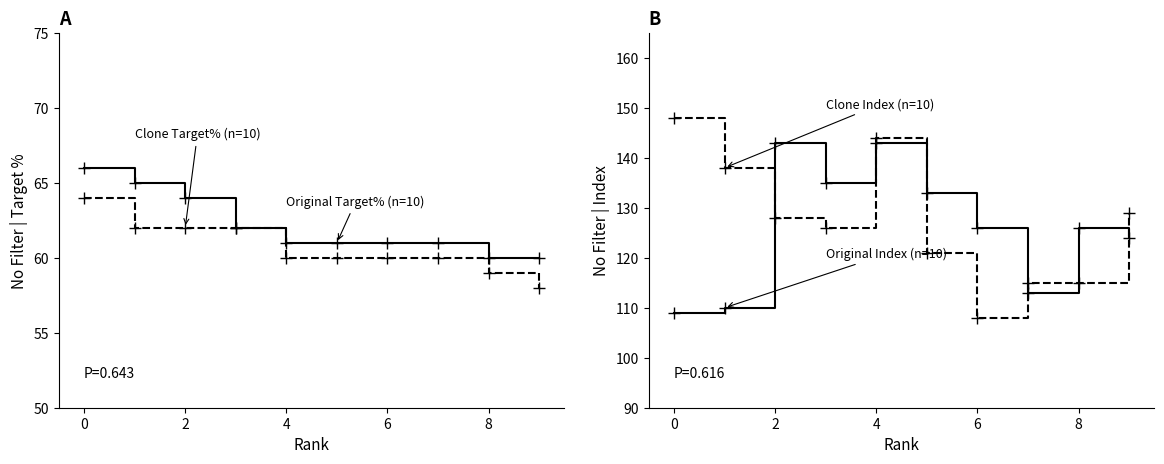

Between 7 and 8, which series saw the biggest shift?

Original Index (n=10)